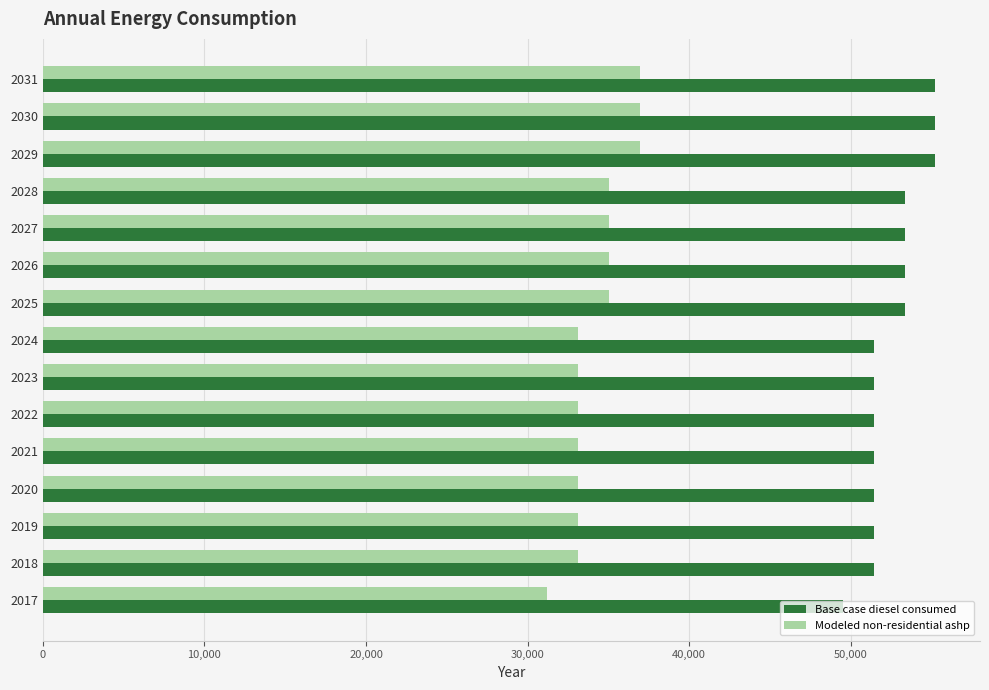

True or false: Base case diesel consumed has a value of 10326.0 at 2023.

False